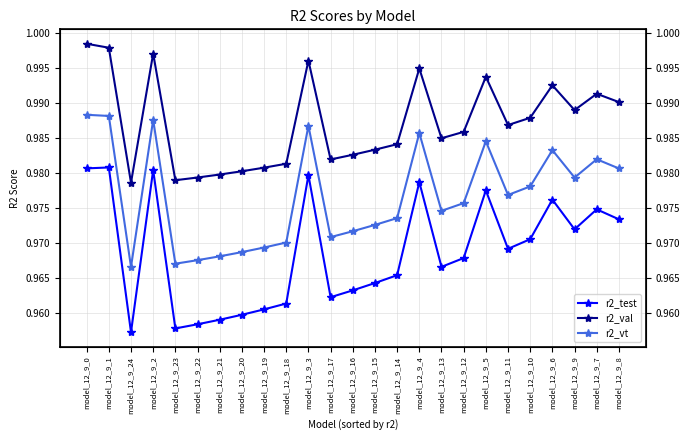

True or false: r2_val has more than 0 points higher than both neighbors.

True